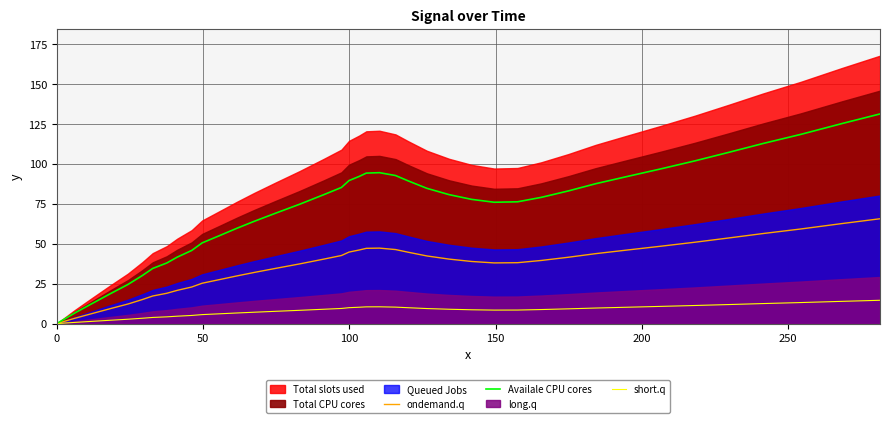

How many lines are shown in the chart?

3